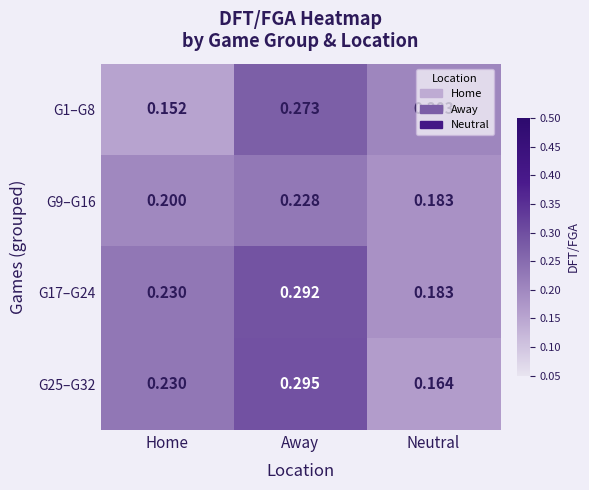

Rank the categories by G1–G8 value from lowest to highest.

Home, Neutral, Away